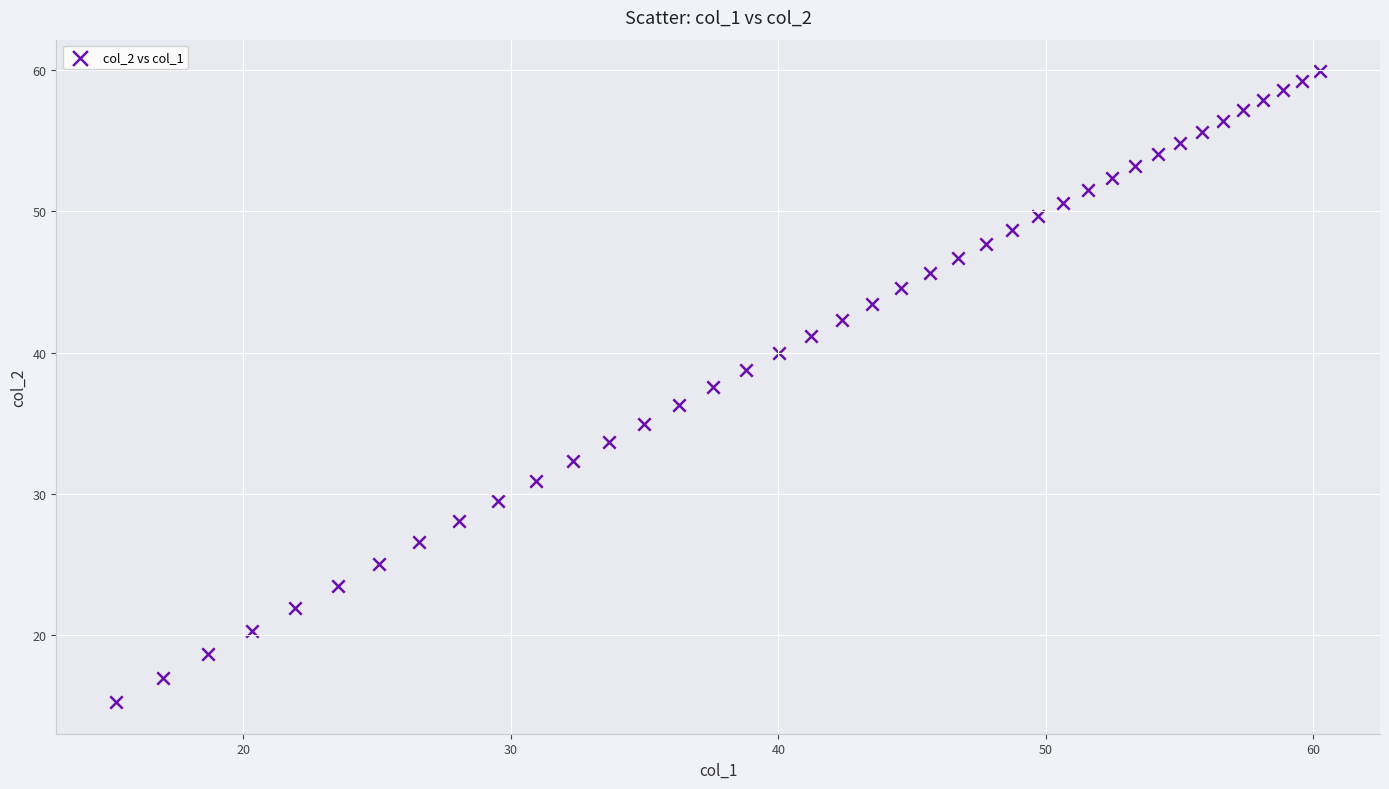

What is the range of X values (max minus min)?

45.0